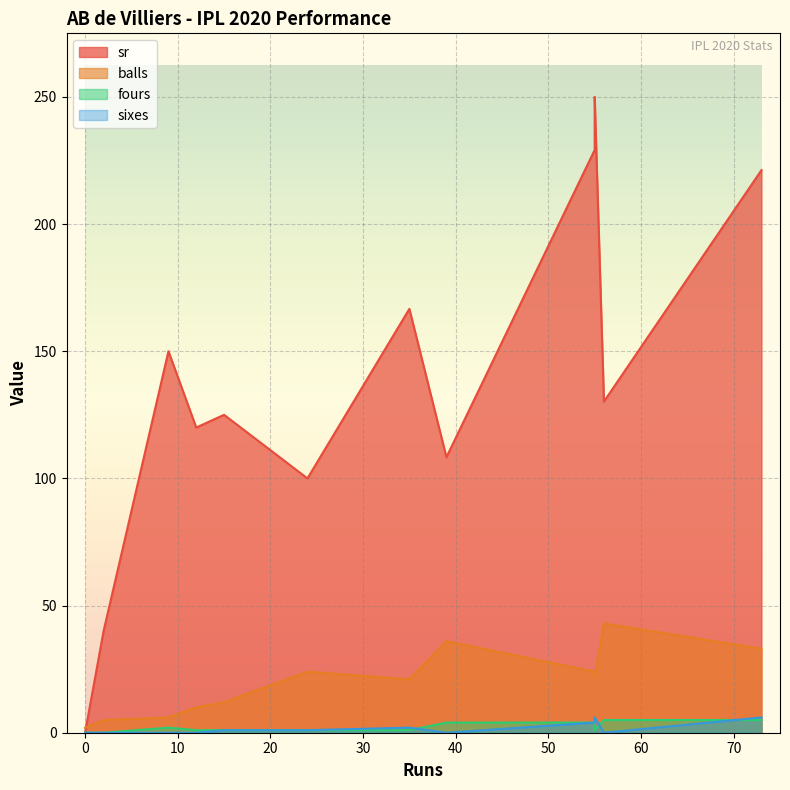

True or false: balls has more than 0 interior local peaks.

True